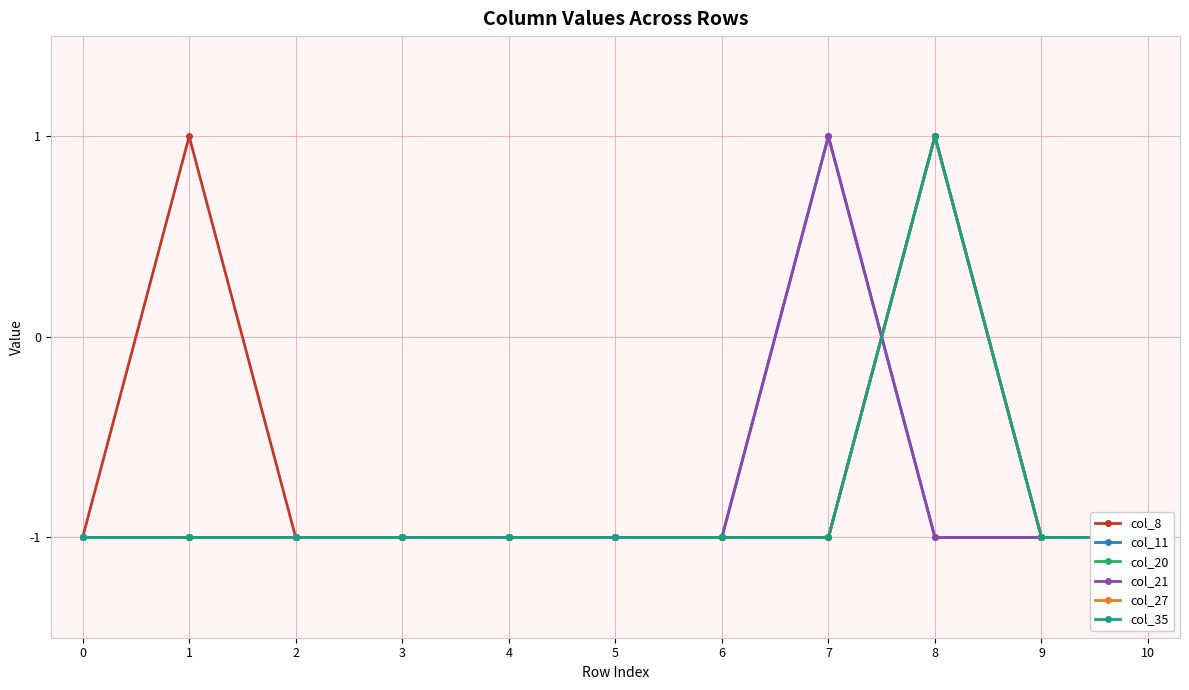

Reading left to right, transcribe all the data shown in this chart.

col_8: 0=-1	1=1	2=-1	3=-1	4=-1	5=-1	6=-1	7=-1	8=1	9=-1	10=-1
col_11: 0=-1	1=-1	2=-1	3=-1	4=-1	5=-1	6=-1	7=1	8=-1	9=-1	10=-1
col_20: 0=-1	1=-1	2=-1	3=-1	4=-1	5=-1	6=-1	7=-1	8=1	9=-1	10=-1
col_21: 0=-1	1=-1	2=-1	3=-1	4=-1	5=-1	6=-1	7=1	8=-1	9=-1	10=-1
col_27: 0=-1	1=-1	2=-1	3=-1	4=-1	5=-1	6=-1	7=-1	8=1	9=-1	10=-1
col_35: 0=-1	1=-1	2=-1	3=-1	4=-1	5=-1	6=-1	7=-1	8=1	9=-1	10=-1